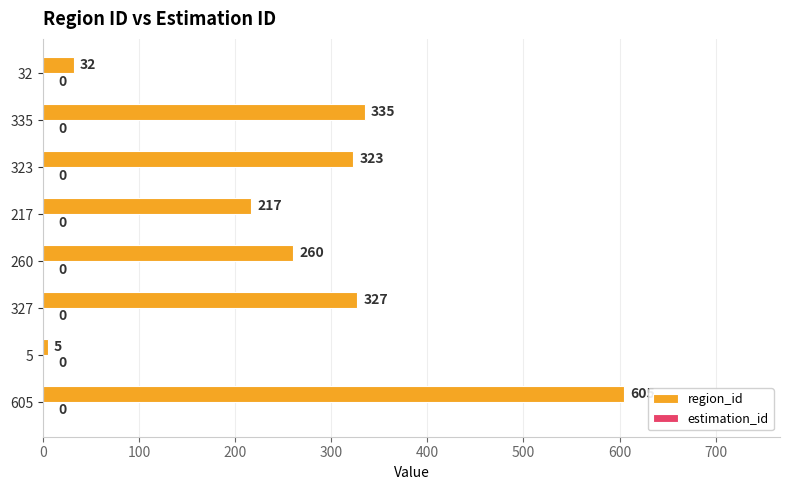

Rank the categories by value from highest to lowest.

605, 335, 327, 323, 260, 217, 32, 5